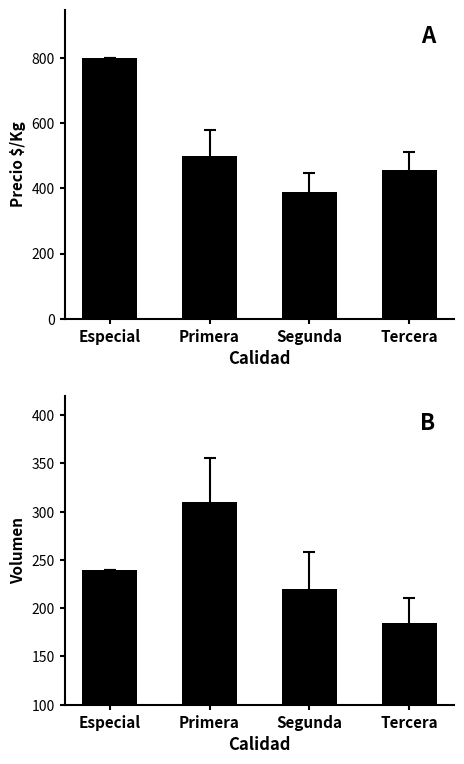

At which category is the sum across all series the highest?

Especial